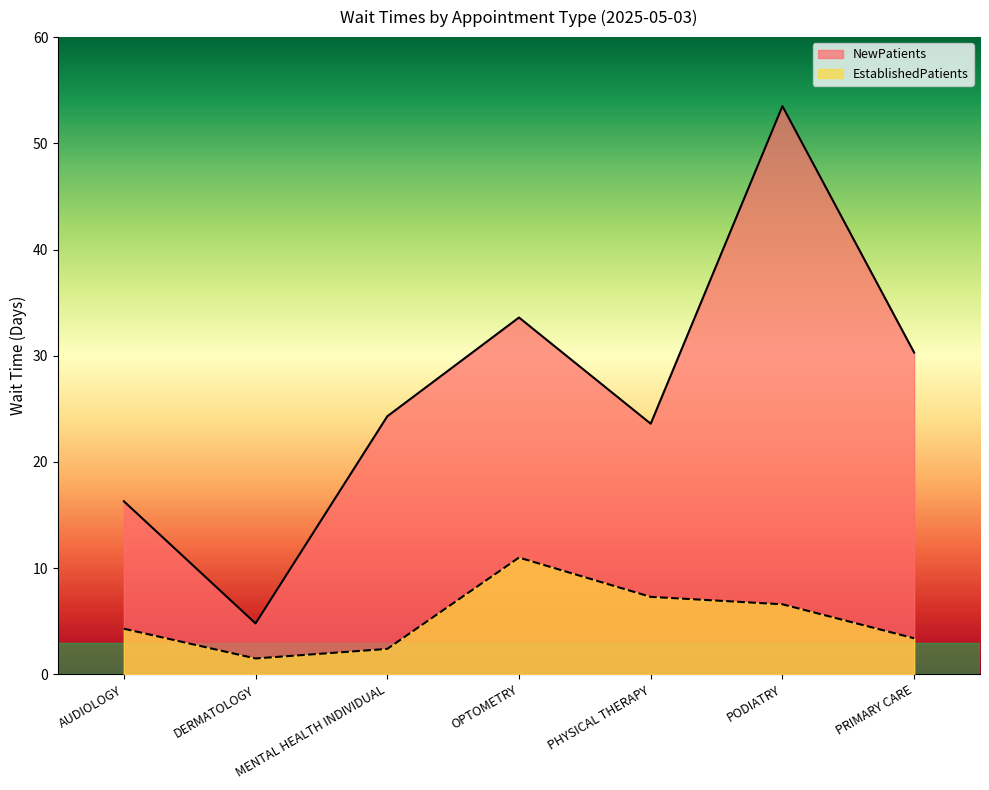

What is the difference between the NewPatients values at PODIATRY and PHYSICAL THERAPY?

29.9